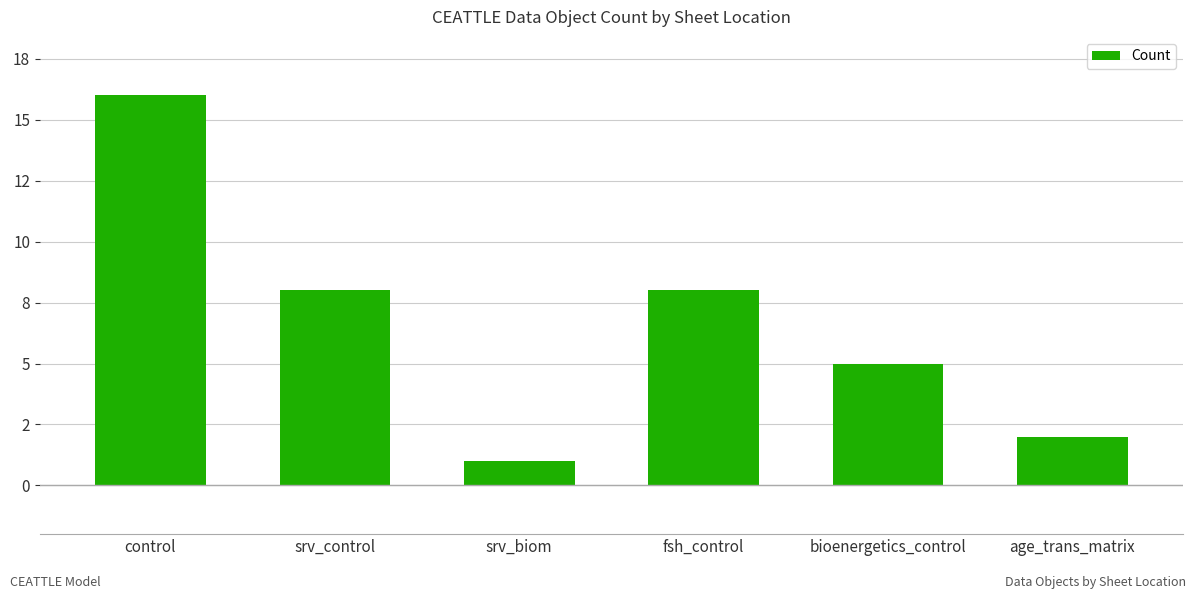

Does the chart contain stacked bars?

No